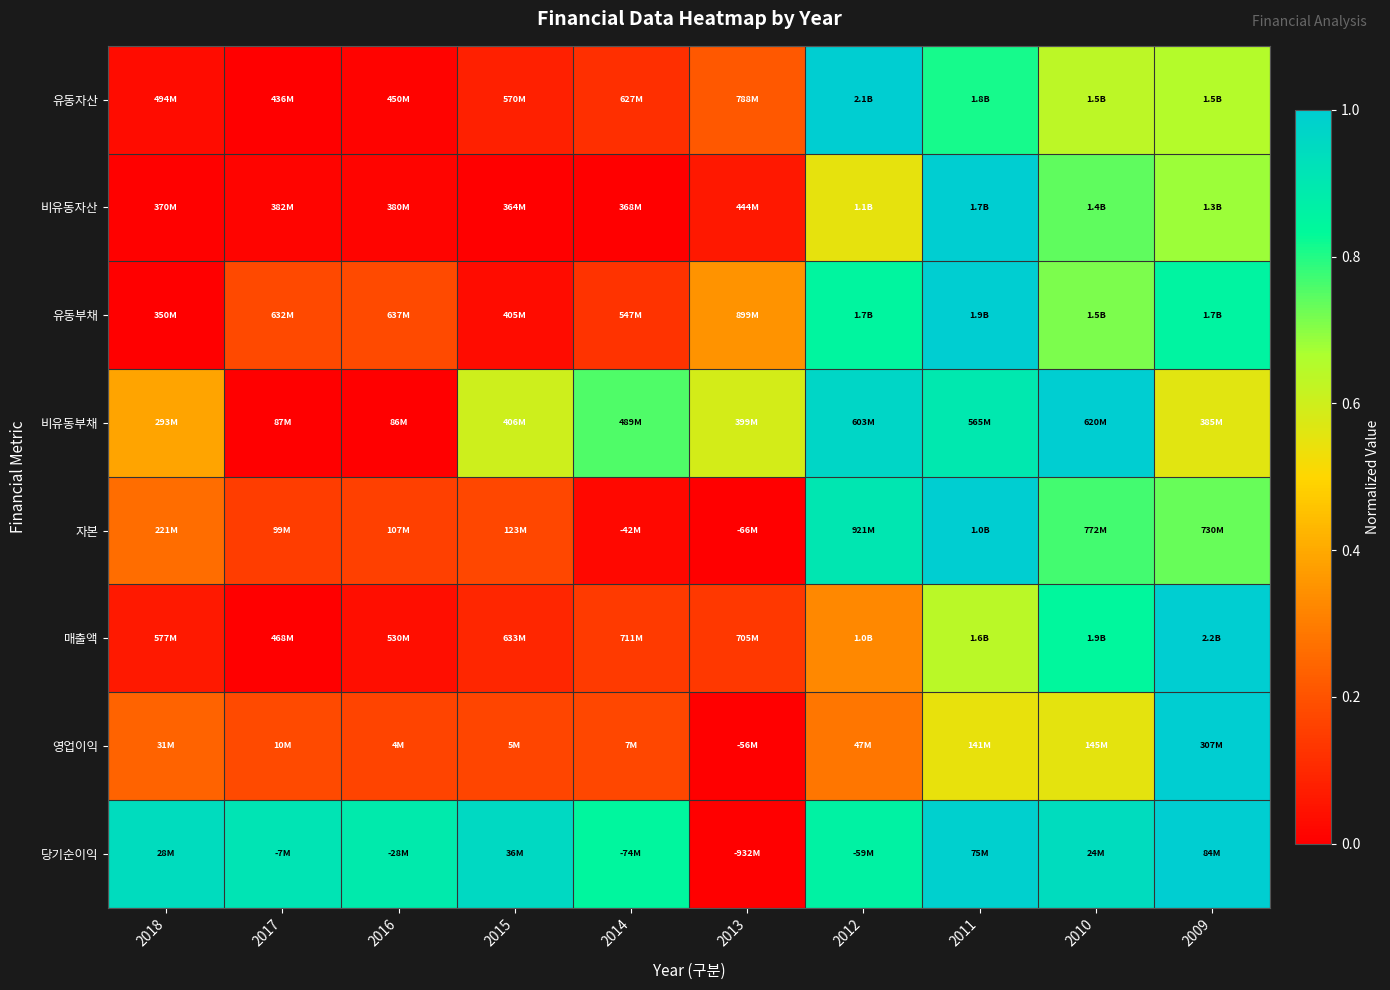

Which label corresponds to the smallest value in the chart?

2017